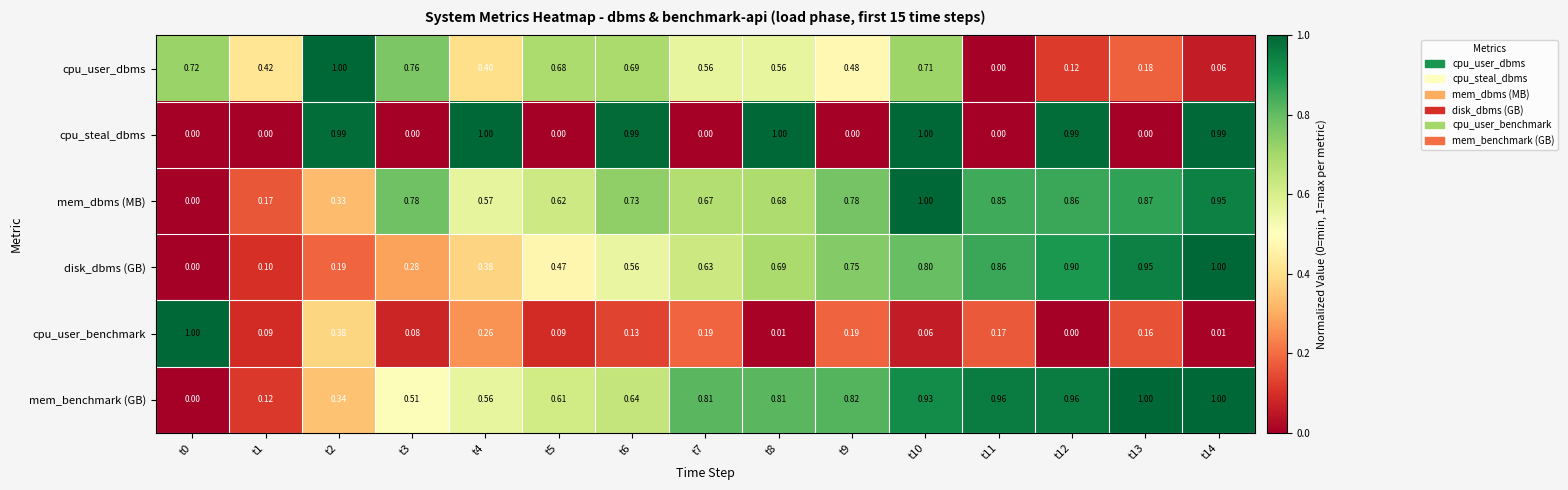

Is the value of mem_benchmark (GB) at t8 greater than the value of mem_dbms (MB) at t9?

Yes